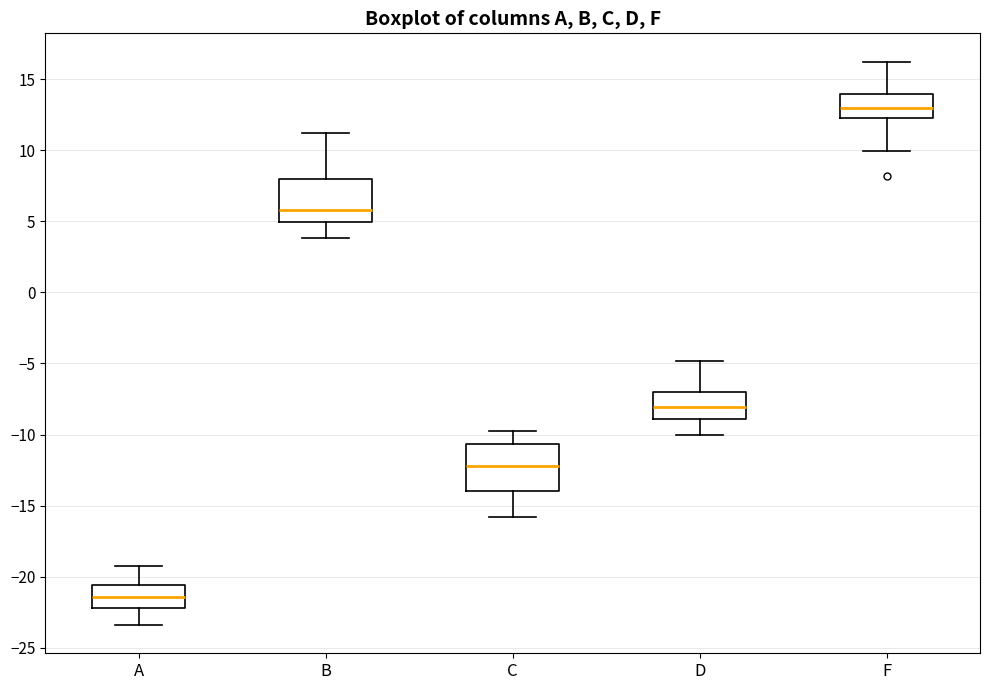

Reading left to right, transcribe this box plot: for each box, give where its median line is, the range the box spans, and where its two whiskers end, as read against the y-axis. The values are not printed on the chart, so give them approximately, as read against the axis.

A: median -21.5, box -22.0 to -20.5, whiskers -23.5 to -19.0
B: median 6.0, box 5.0 to 8.0, whiskers 4.0 to 11.0
C: median -12.0, box -14.0 to -10.5, whiskers -16.0 to -10.0
D: median -8.0, box -9.0 to -7.0, whiskers -10.0 to -5.0
F: median 13.0, box 12.5 to 14.0, whiskers 10.0 to 16.0